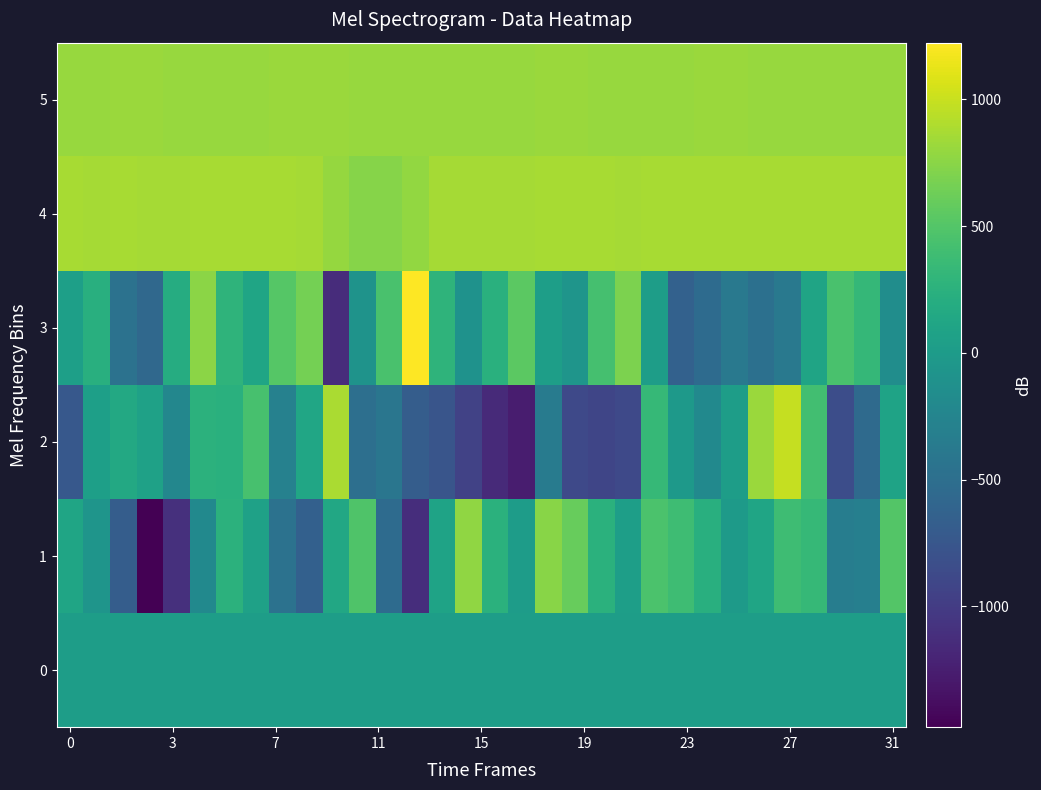

Reading left to right, transcribe all the data shown in this chart.

0: 28.9	28.9	28.9	29.0	29.1	29.1	29.1	29.2	29.2	29.3	29.3	29.4	29.4	29.5	29.5	29.6	29.7	29.7	29.7	29.8	29.8	29.9	29.9	30.0	30.1	30.1	30.1	30.2	30.2	30.3	30.3	30.4
1: 116.0	-69.0	-683.0	-1477.0	-1099.0	-194.0	258.0	65.0	-455.0	-649.0	141.0	476.0	-528.0	-1128.0	95.0	777.0	253.0	17.0	742.0	593.0	247.0	38.0	458.0	385.0	230.0	-7.0	110.0	383.0	332.0	-329.0	-311.0	505.0
2: -733.0	52.0	152.0	73.0	-225.0	261.0	235.0	442.0	-287.0	126.0	882.0	-492.0	-421.0	-677.0	-760.0	-943.0	-1158.0	-1259.0	-351.0	-881.0	-909.0	-885.0	332.0	-25.0	-195.0	27.0	815.0	982.0	408.0	-837.0	-544.0	94.0
3: 52.0	231.0	-456.0	-564.0	198.0	752.0	282.0	113.0	512.0	659.0	-1131.0	-86.0	444.0	1224.0	282.0	-98.0	235.0	548.0	33.0	-72.0	429.0	686.0	30.0	-638.0	-533.0	-381.0	-476.0	-390.0	97.0	453.0	318.0	-150.0
4: 866.0	865.0	875.0	865.0	865.0	868.0	866.0	867.0	875.0	858.0	795.0	729.0	734.0	781.0	855.0	863.0	863.0	862.0	866.0	868.0	869.0	865.0	868.0	873.0	874.0	872.0	872.0	872.0	870.0	873.0	868.0	867.0
5: 811.0	811.0	814.0	815.0	812.0	811.0	812.0	809.0	813.0	819.0	818.0	809.0	806.0	807.0	811.0	810.0	811.0	811.0	813.0	813.0	811.0	811.0	812.0	811.0	813.0	815.0	804.0	806.0	806.0	808.0	810.0	809.0